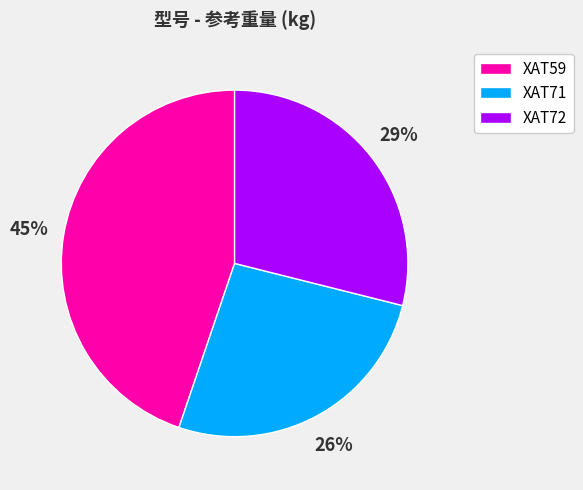

To the nearest percent, what is the difference between the largest and smallest slice percentages?

19%